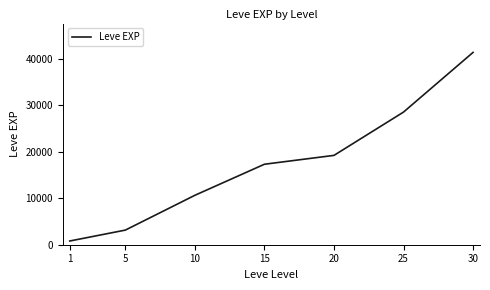

What value does the data have at 25?

28560